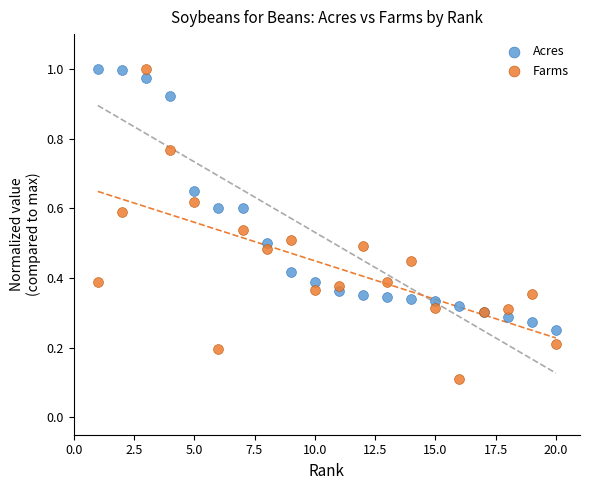

Which series reaches the minimum Y coordinate?

Farms